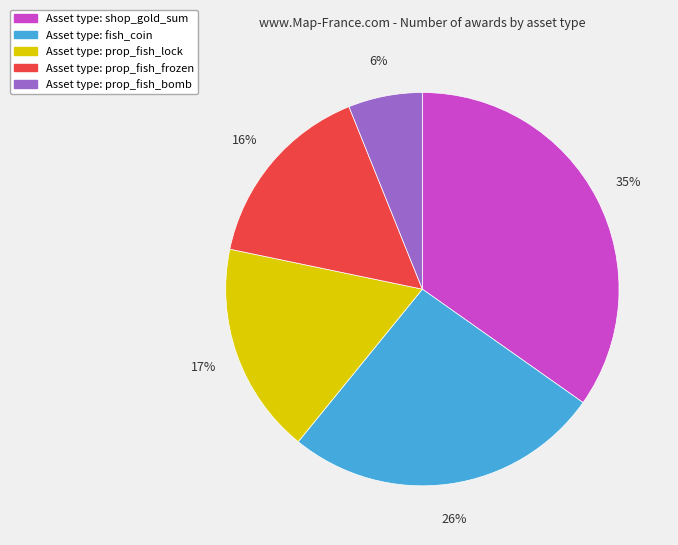

Count the number of slices in the pie.

5